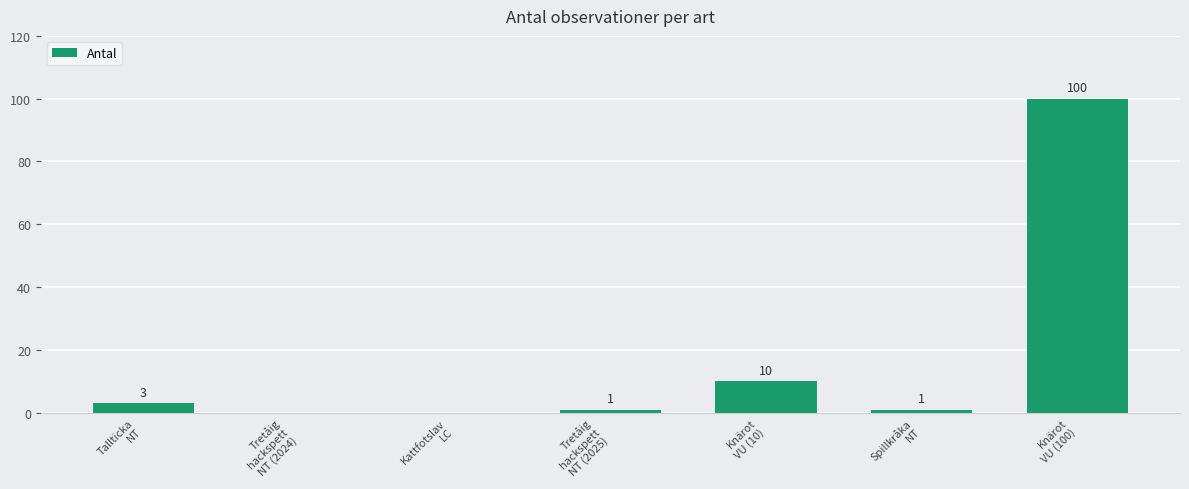

What is the sum of all values?

115